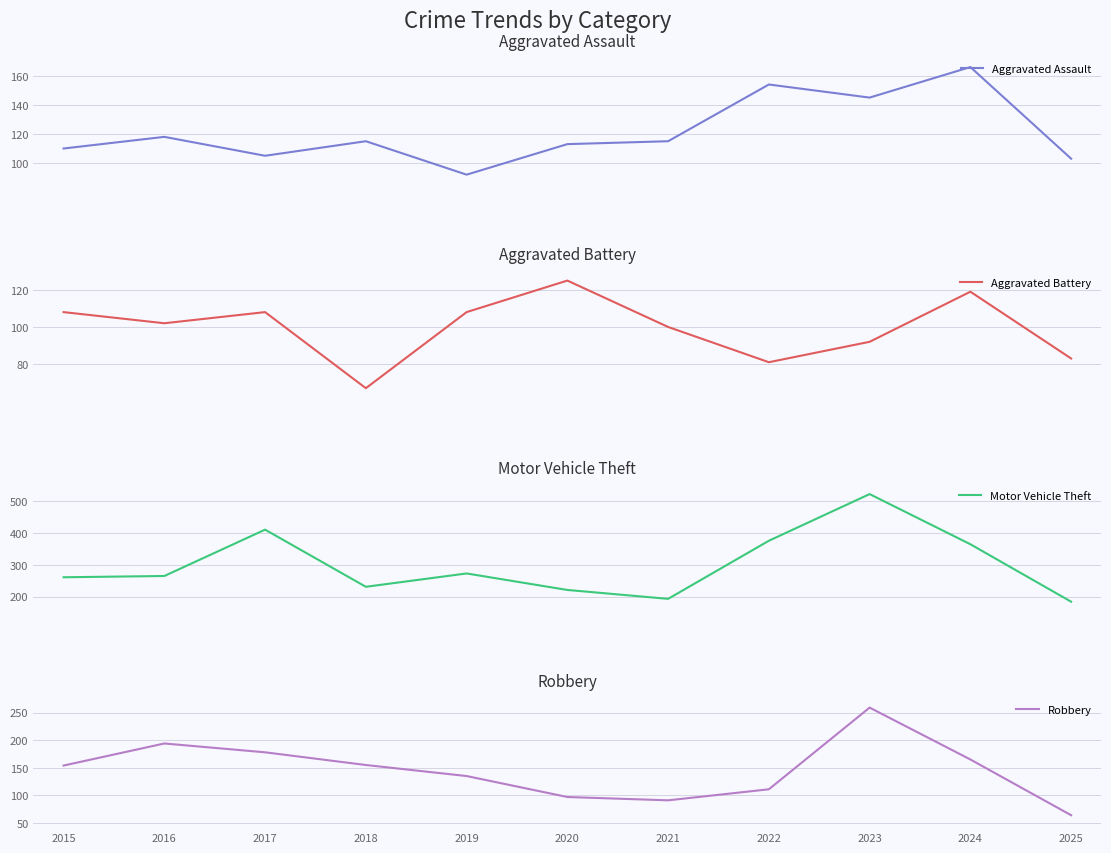

Which series changed the most between 2020 and 2022?

Motor Vehicle Theft